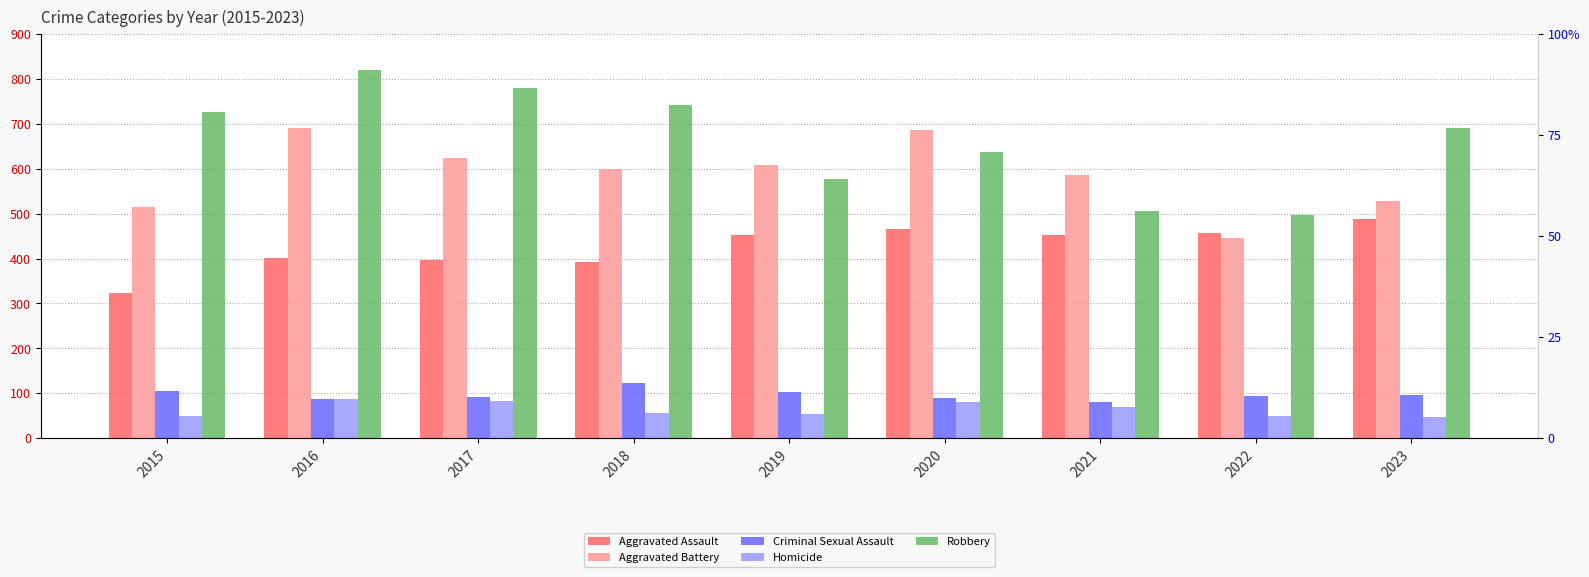

At which category is the sum across all series the highest?

2016